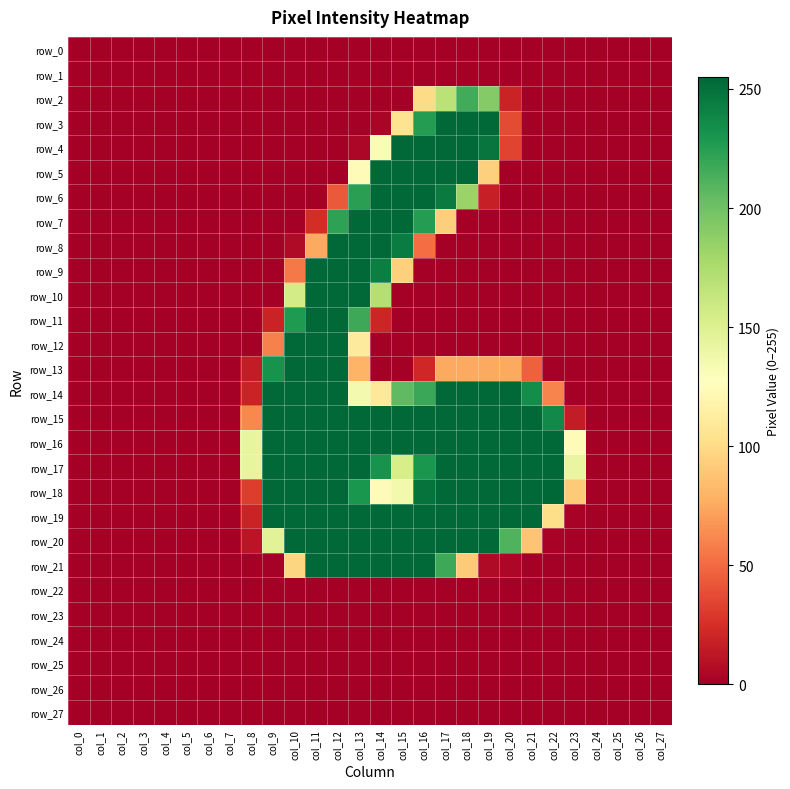

How many positive values does the row_12 series have?

5